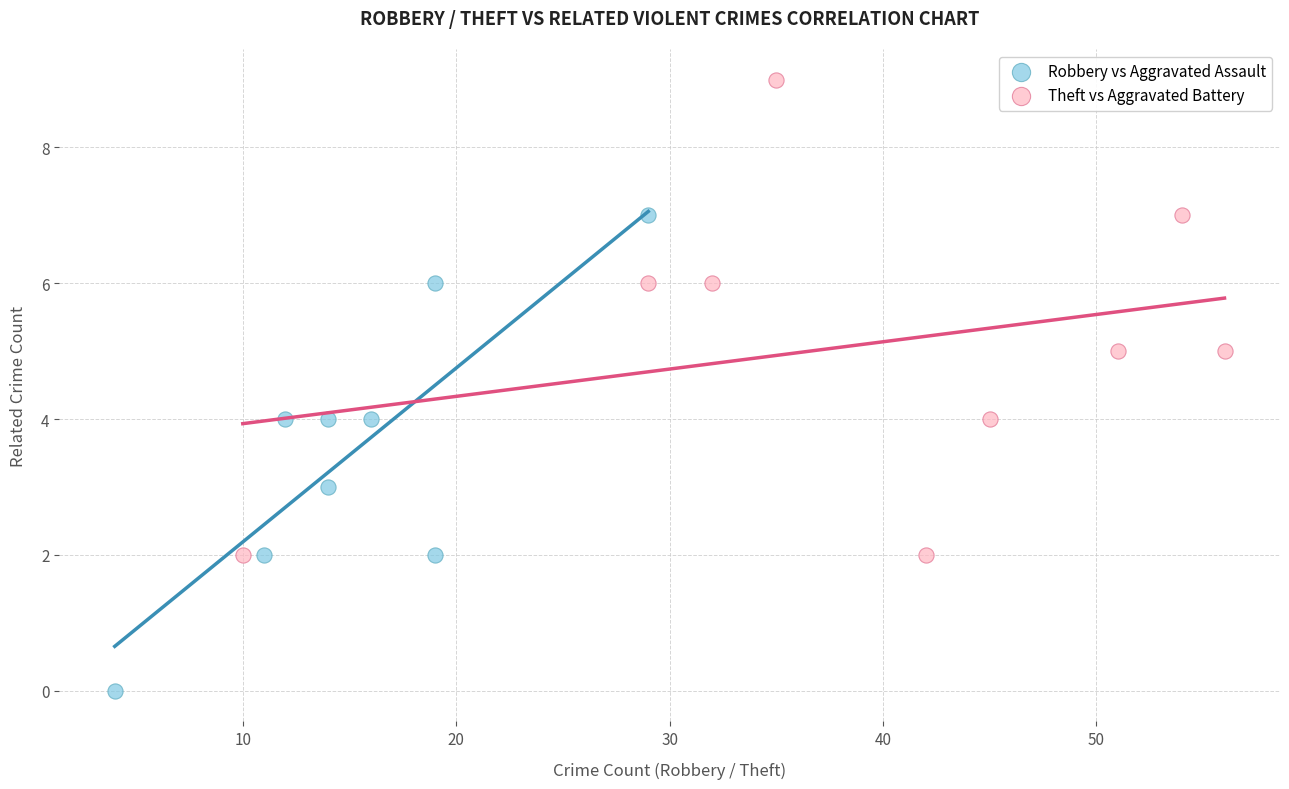

Which series reaches the minimum Y coordinate?

Robbery vs Aggravated Assault